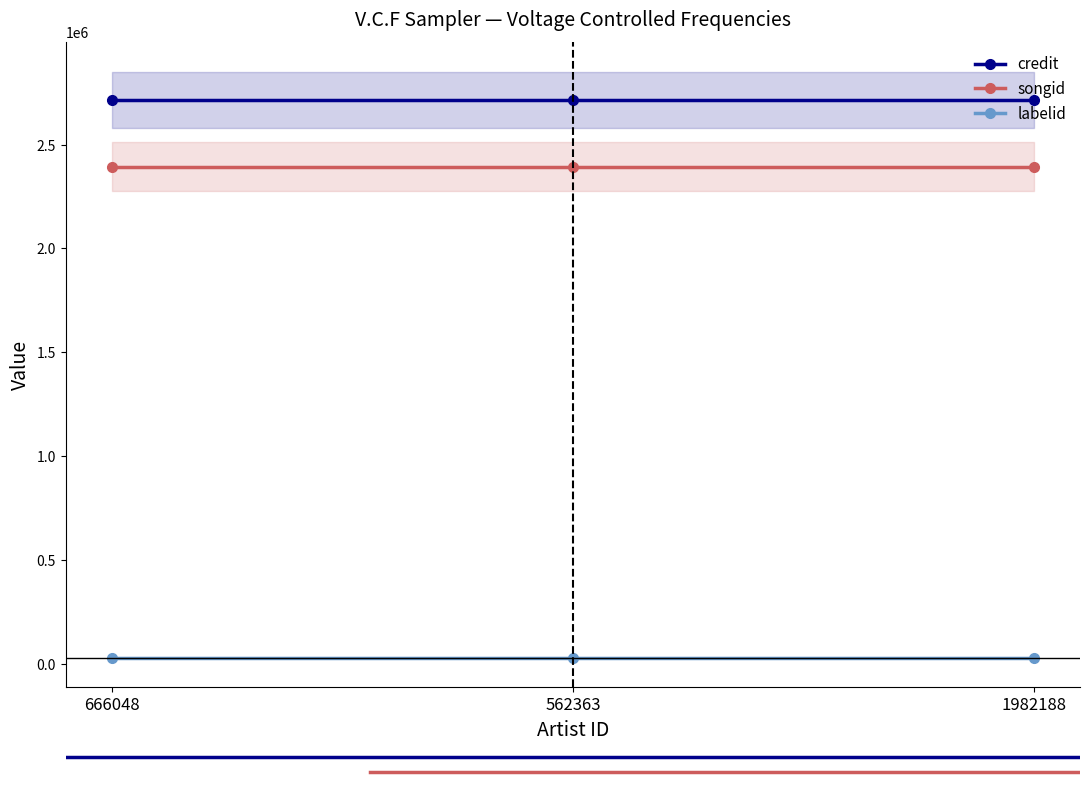

Which series has the largest total across all categories?

credit